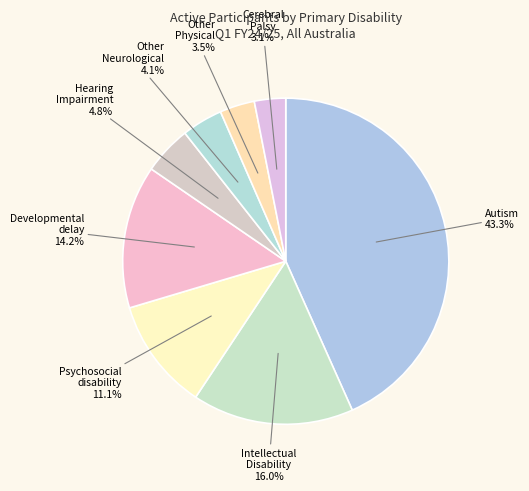

How many segments does this pie chart have?

8